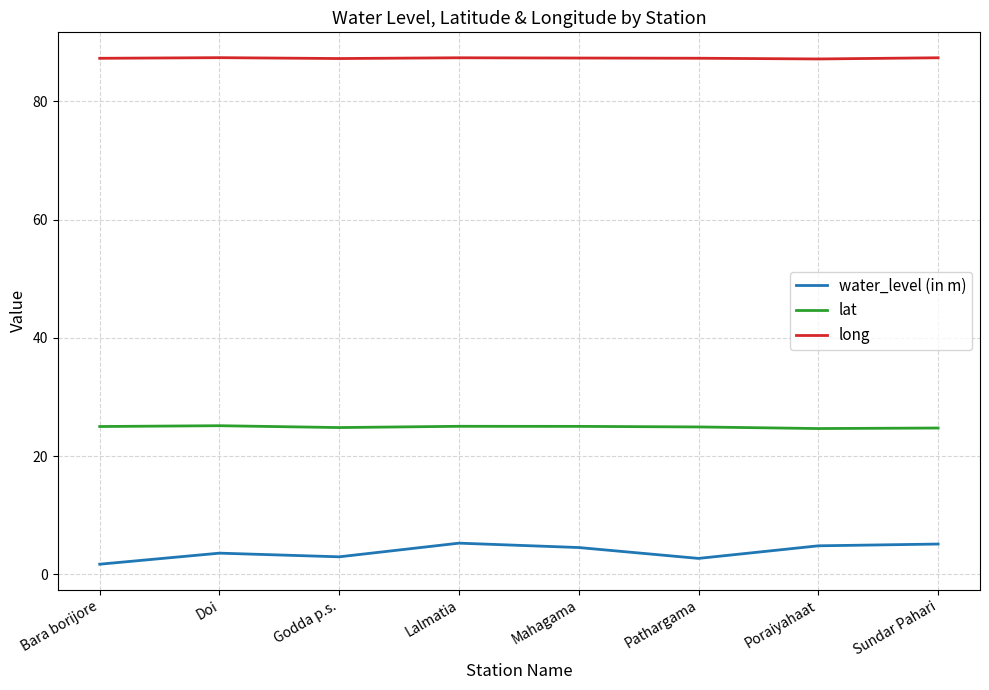

What position from the left is Poraiyahaat?

7